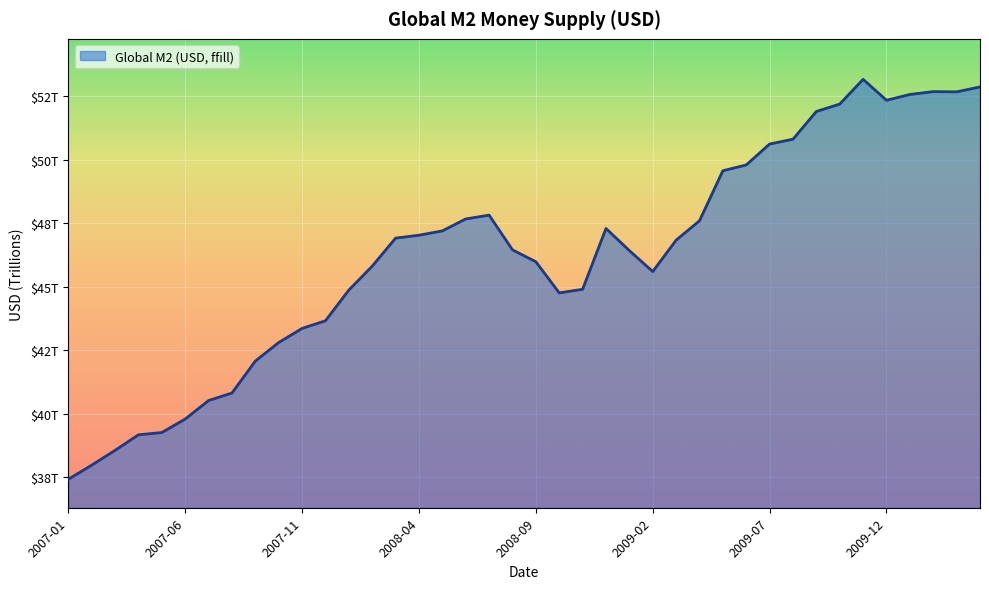

Does the chart have visible grid lines?

Yes